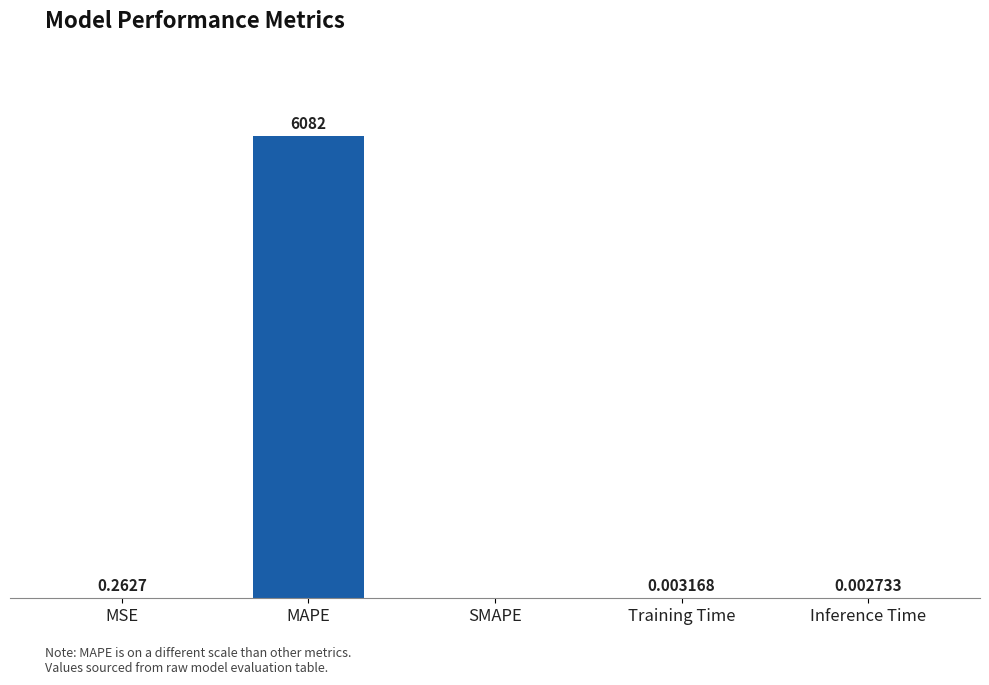

Which category has the highest value across all series?

MAPE